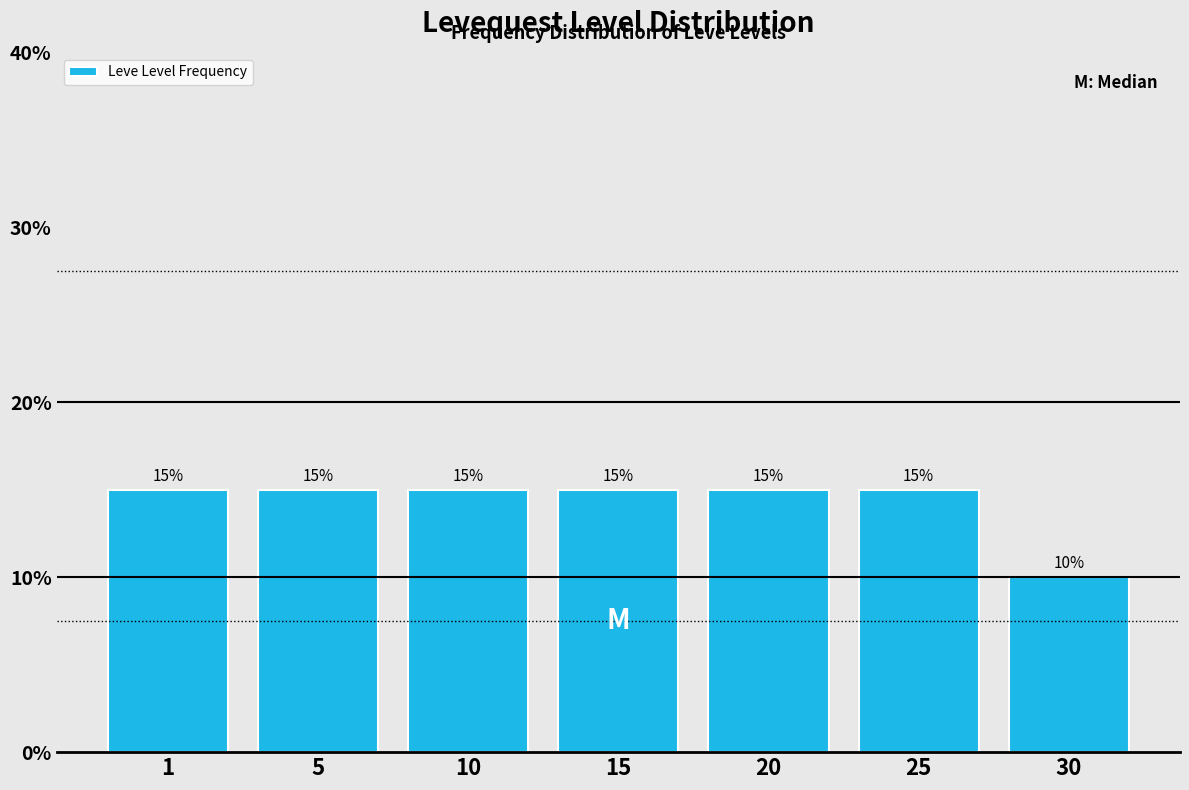

Reading left to right, transcribe all the data shown in this chart.

1=15	5=15	10=15	15=15	20=15	25=15	30=10